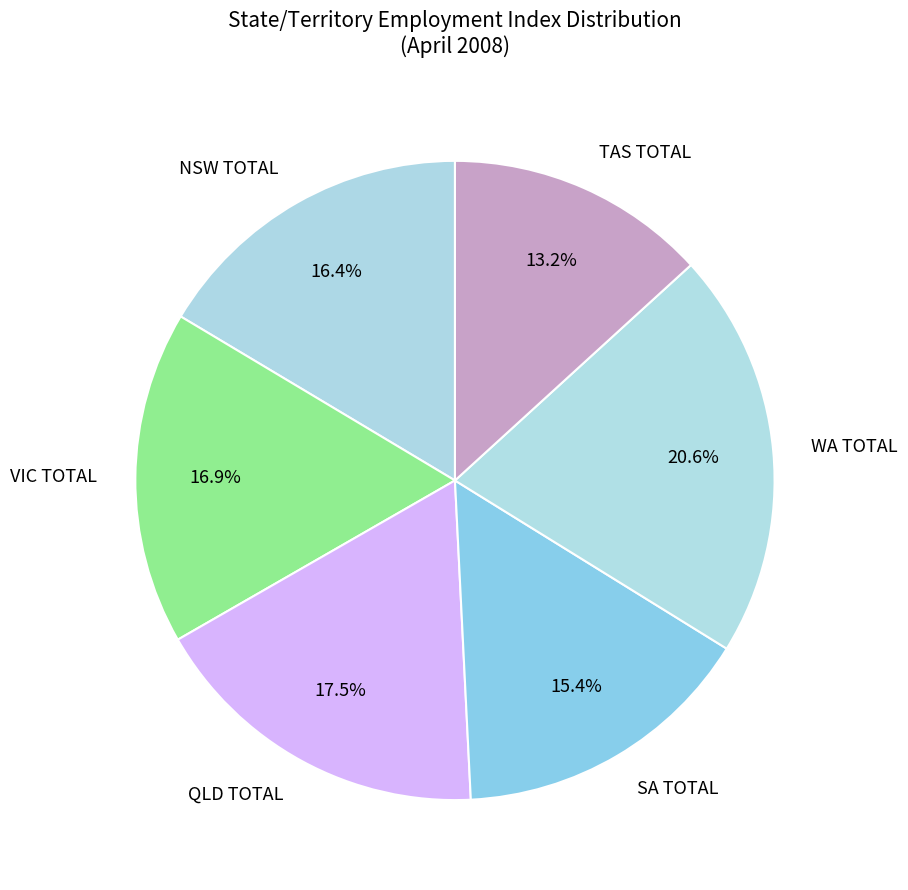

Which category has the smallest portion of the pie?

TAS TOTAL